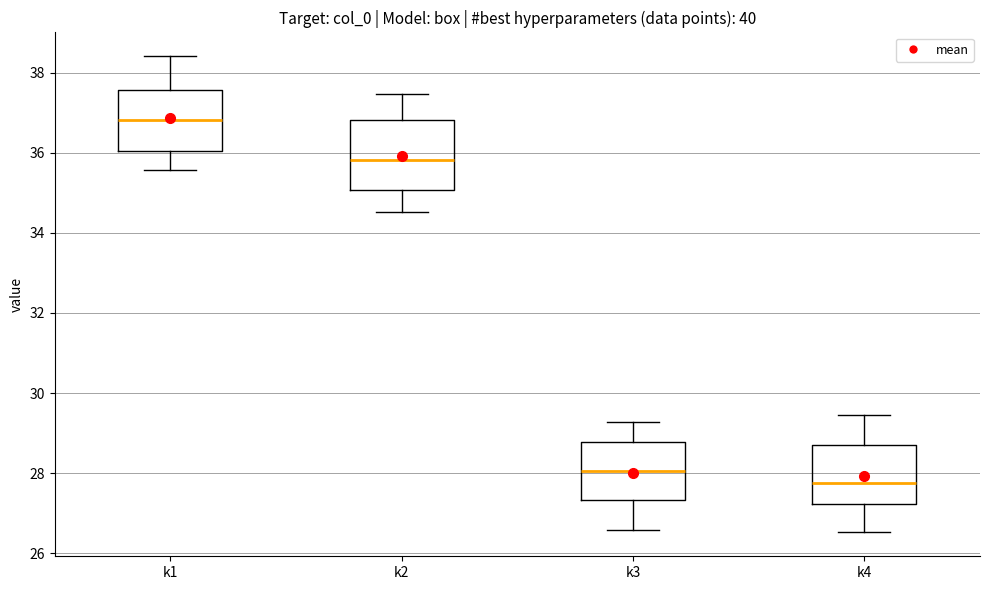

Reading left to right, read every box against the y-axis: the position of its median line, the range the box covers, and the ends of its whiskers. The values are not printed on the chart, so give them approximately, as read against the axis.

k1: median 36.8, box 36.0 to 37.6, whiskers 35.6 to 38.4
k2: median 35.8, box 35.0 to 36.8, whiskers 34.6 to 37.4
k3: median 28.0, box 27.4 to 28.8, whiskers 26.6 to 29.2
k4: median 27.8, box 27.2 to 28.8, whiskers 26.6 to 29.4